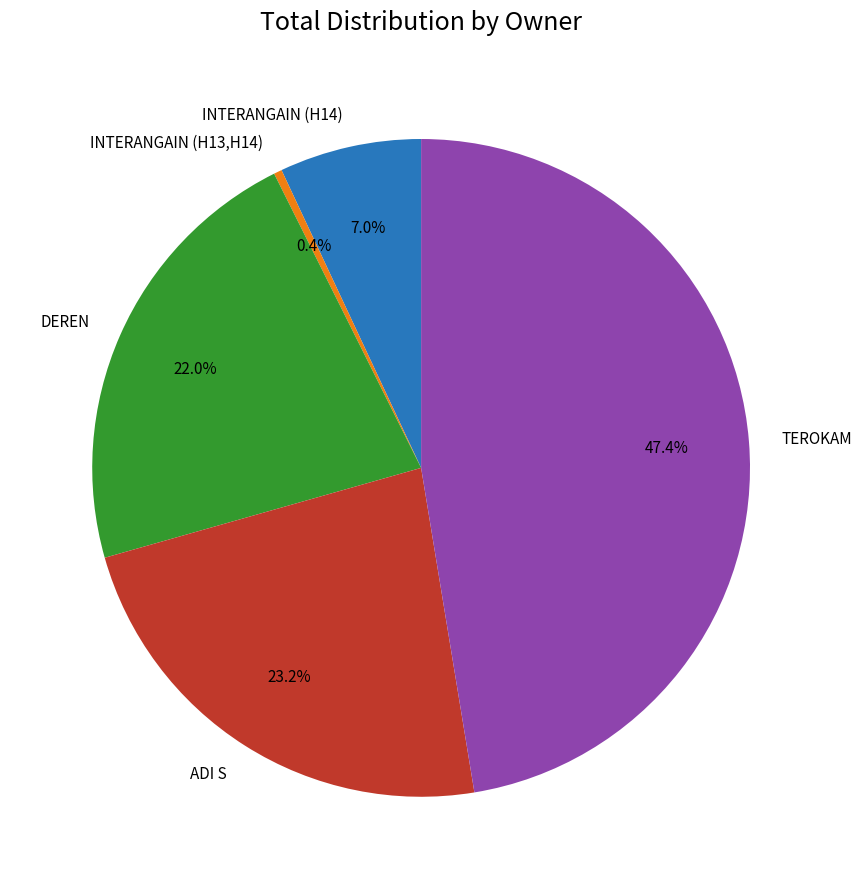

Does TEROKAM account for over 50% of the chart?

No